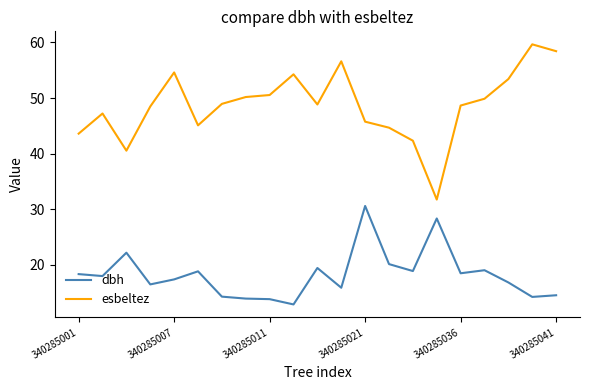

Does the chart have visible grid lines?

No